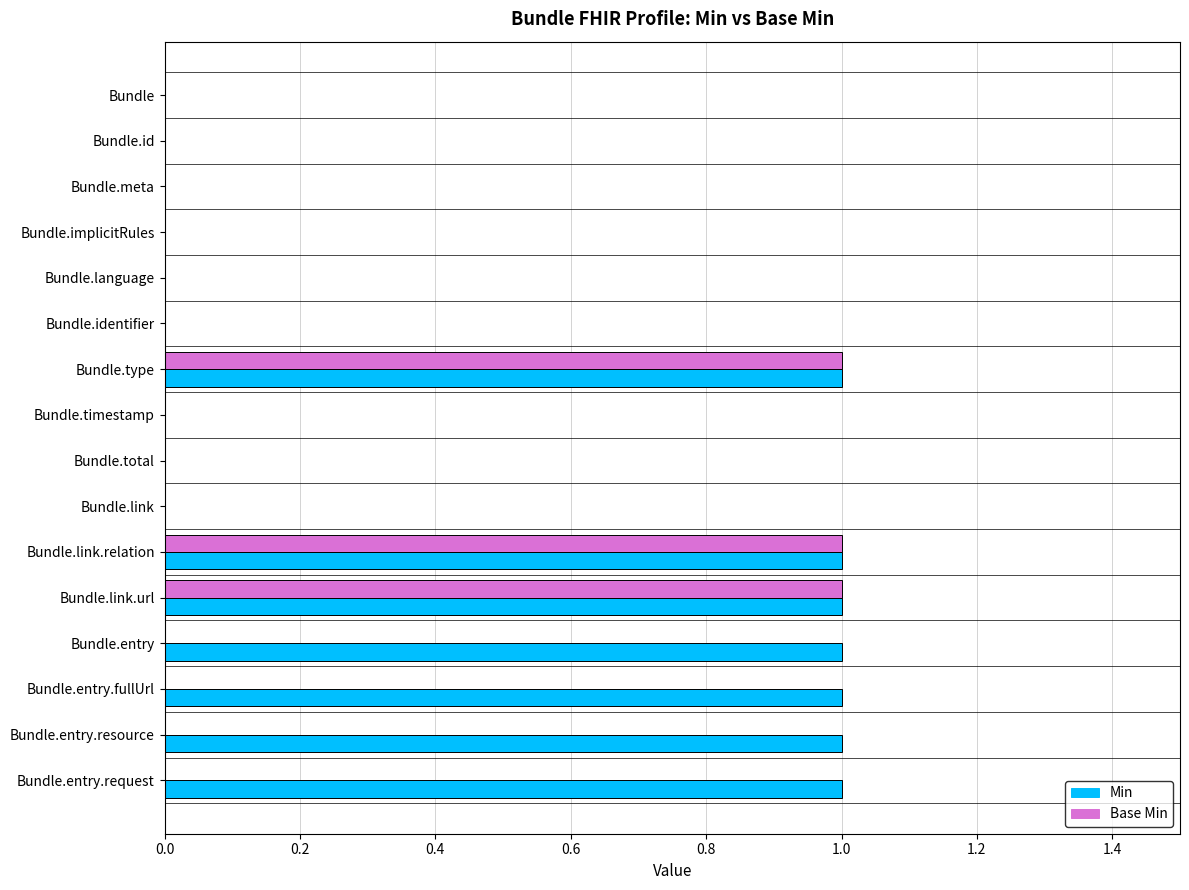

Is the value of Base Min at Bundle.id greater than the value of Min at Bundle.entry.resource?

No